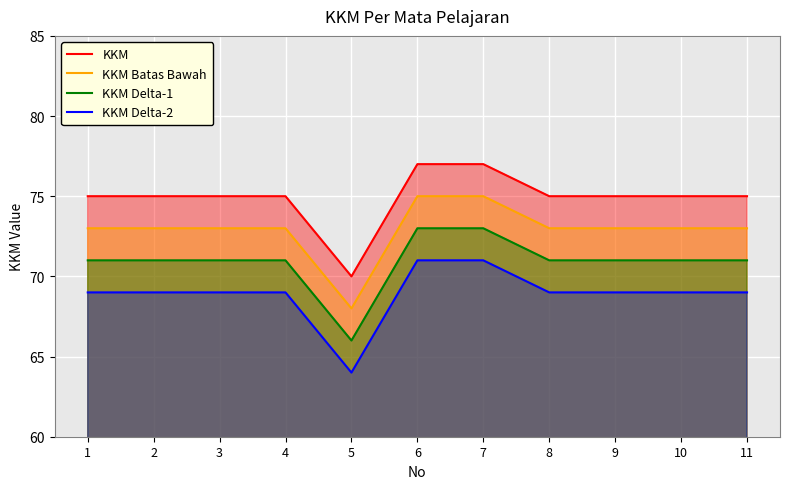

At which category does KKM Delta-2 reach its first local valley?

5